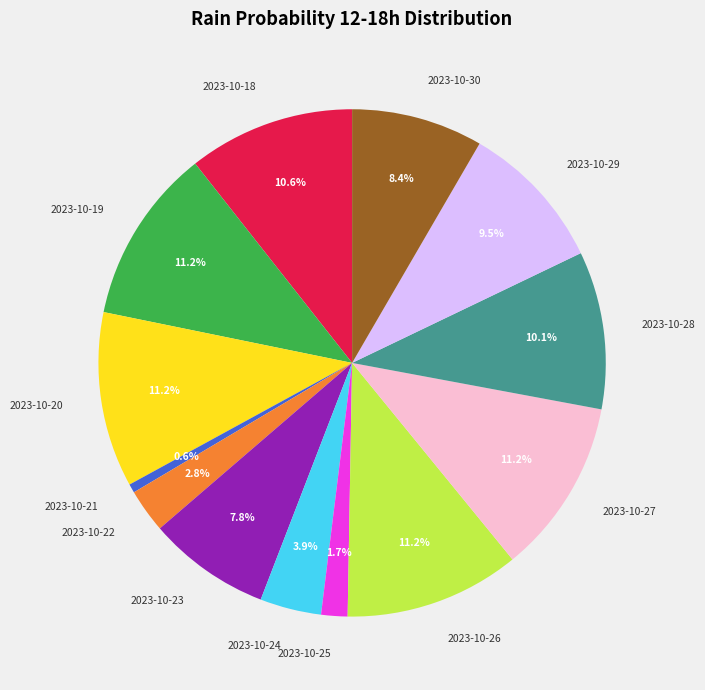

Is there any slice that represents more than half of the pie?

No